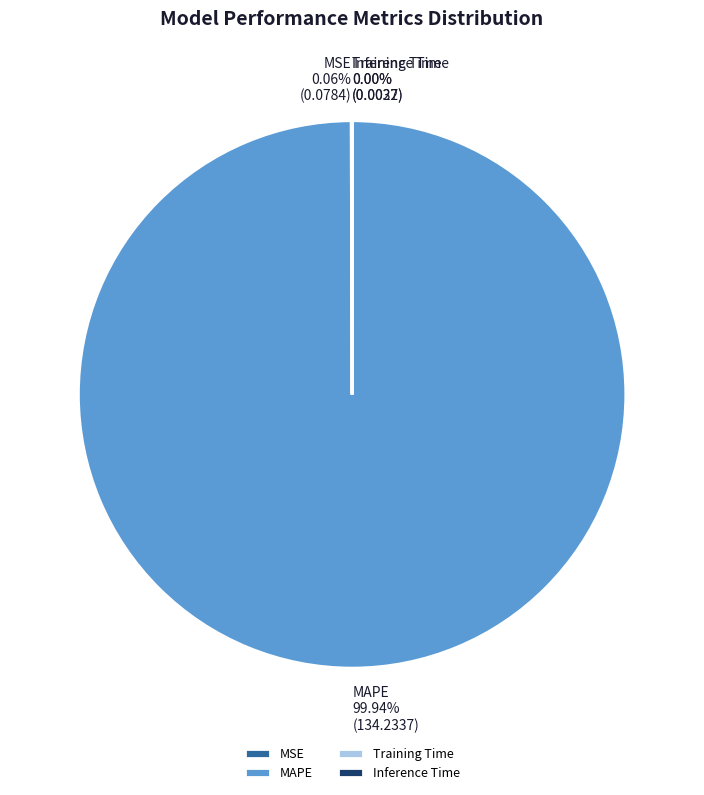

Is there any slice that represents more than half of the pie?

Yes